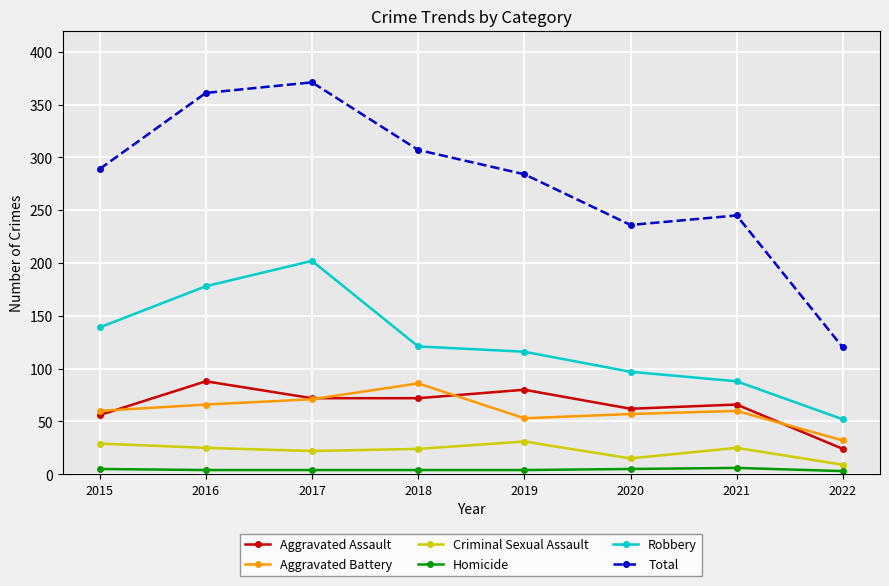

What is the difference between the maximum and minimum values in the Aggravated Battery series?

54